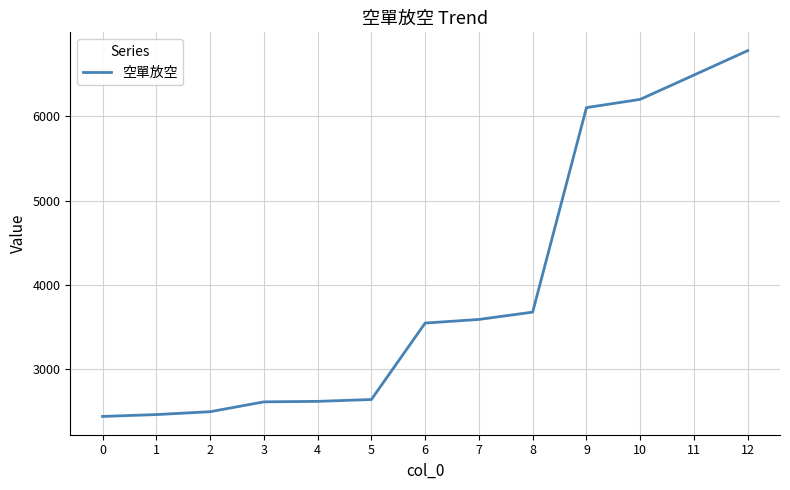

What is the difference between the values at 2 and 3?

117